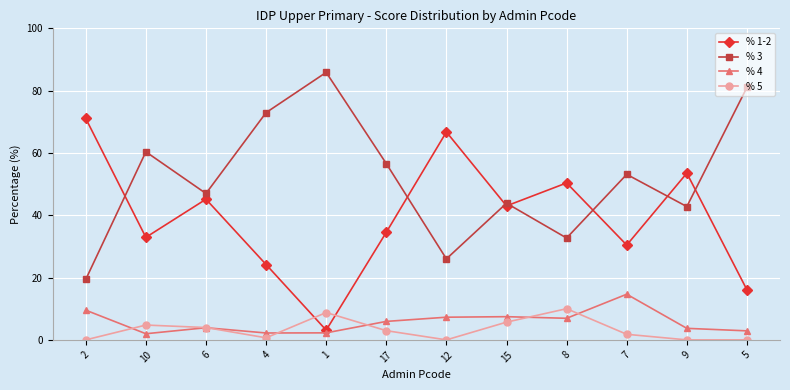

Is it true that % 4 equals 2.2 at 4?

True